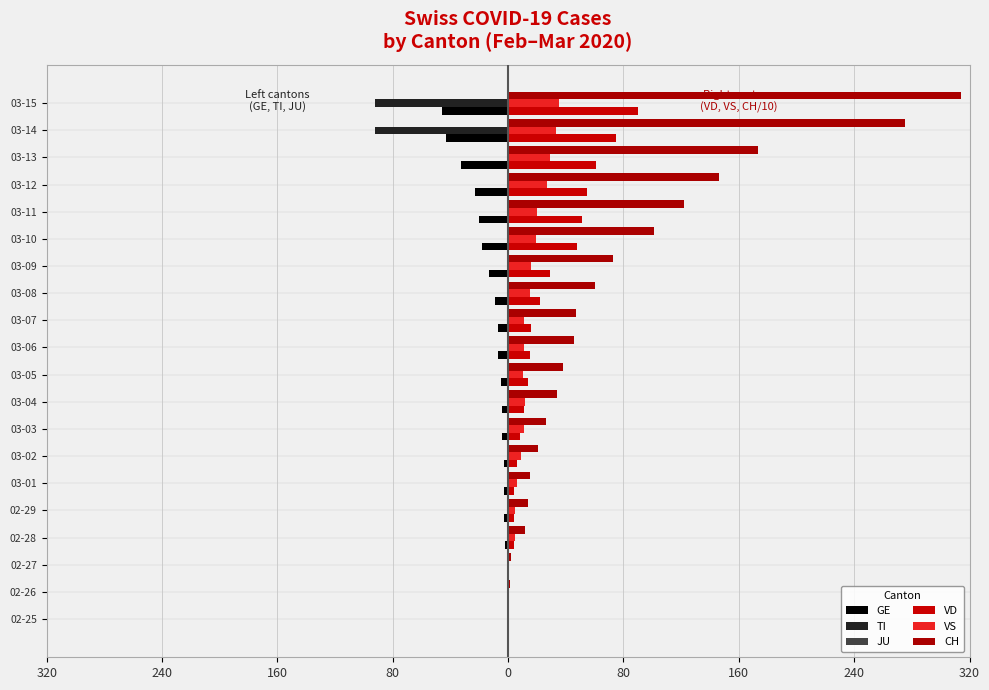

How many positive values does the VS series have?

17